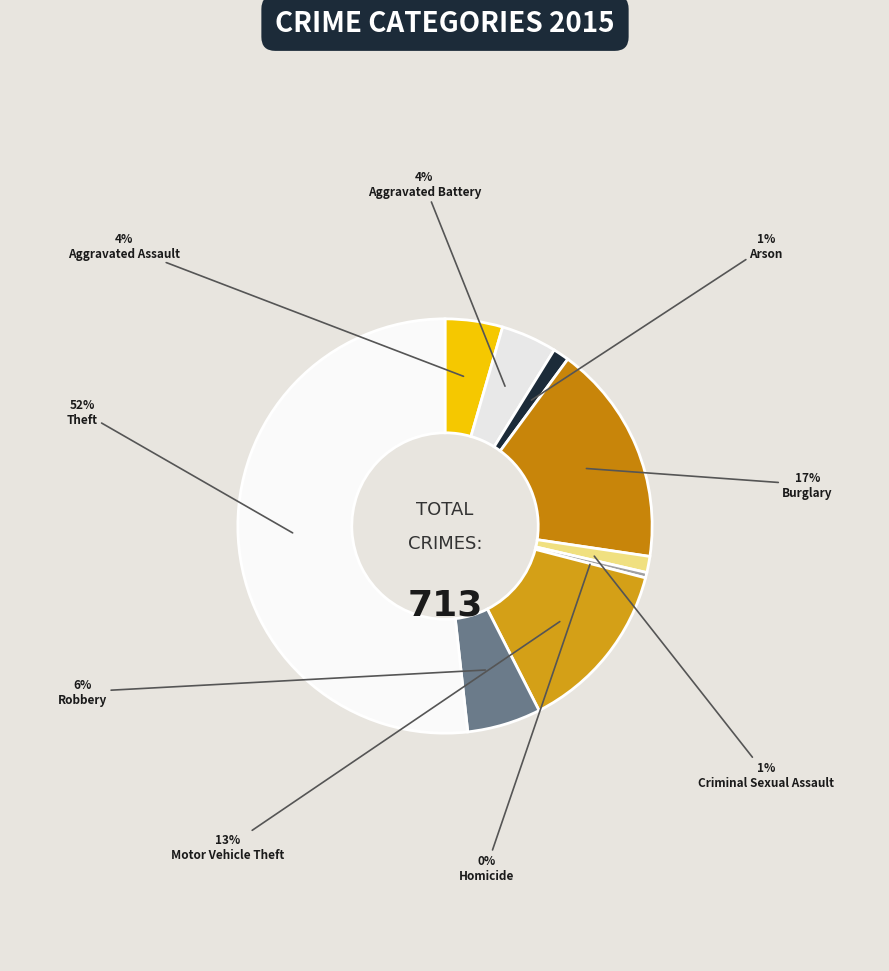

True or false: Motor Vehicle Theft accounts for 13% of the total.

True